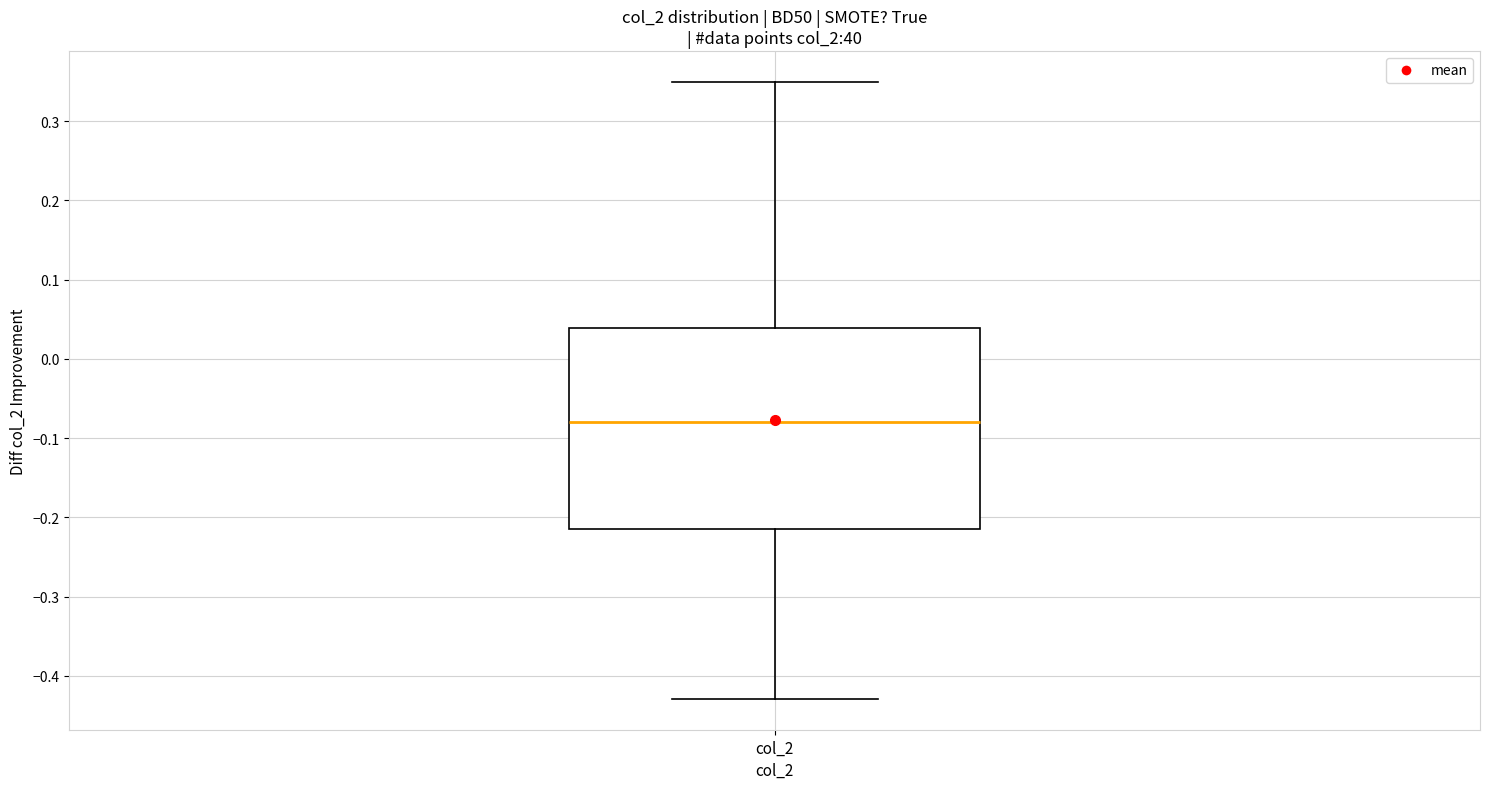

Read this box plot against the y-axis: the position of the median line, the range covered by the box, and the ends of both whiskers. The values are not printed on the chart, so give them approximately, as read against the axis.

median -0.08, box -0.21 to 0.04, whiskers -0.43 to 0.35